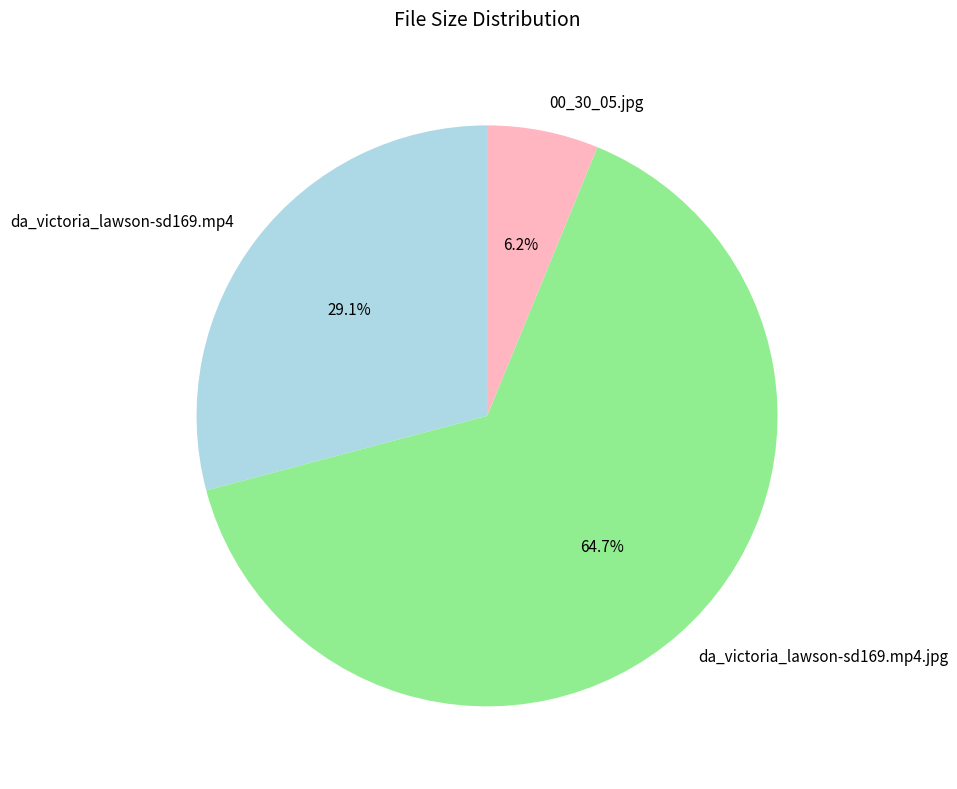

Is the sum of da_victoria_lawson-sd169.mp4 and da_victoria_lawson-sd169.mp4.jpg greater than half?

Yes